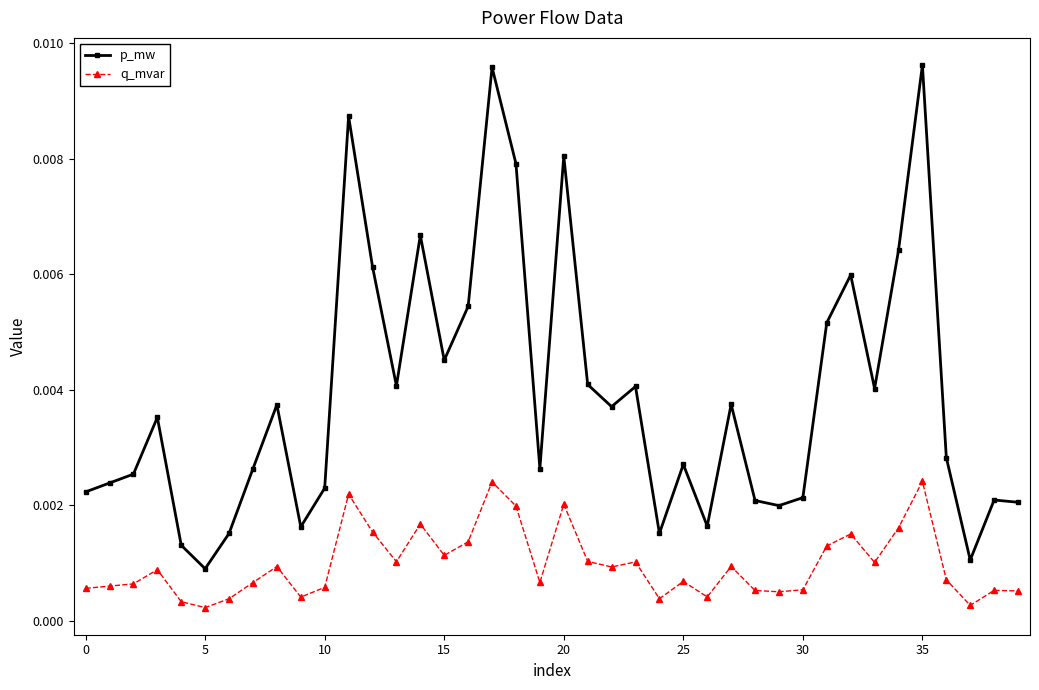

List the series in order of their peak value, lowest first.

q_mvar, p_mw